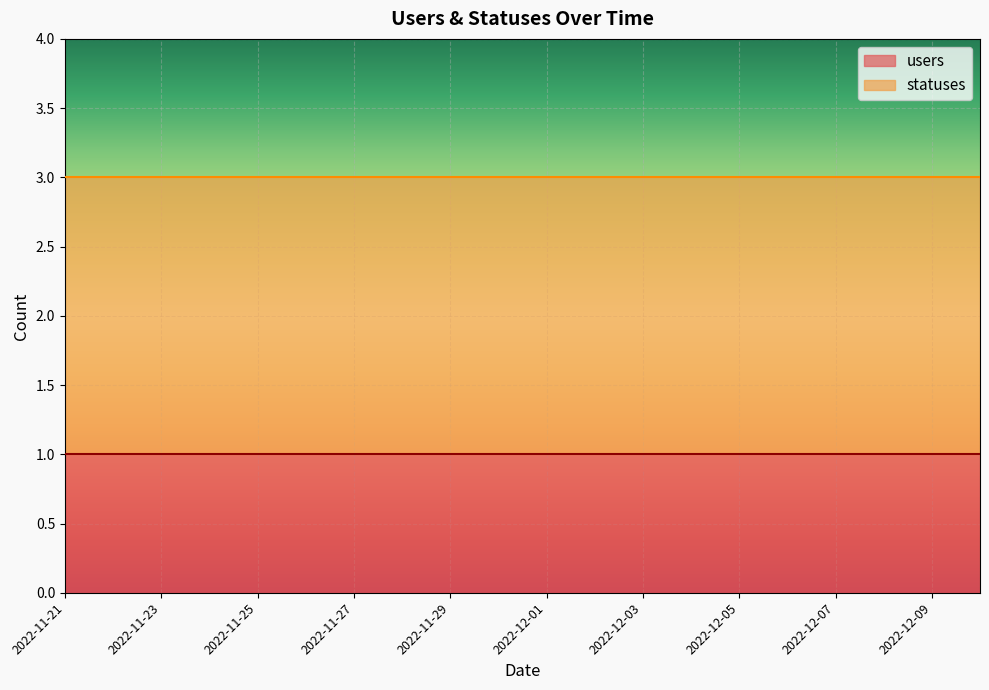

True or false: statuses and users cross at least once.

False